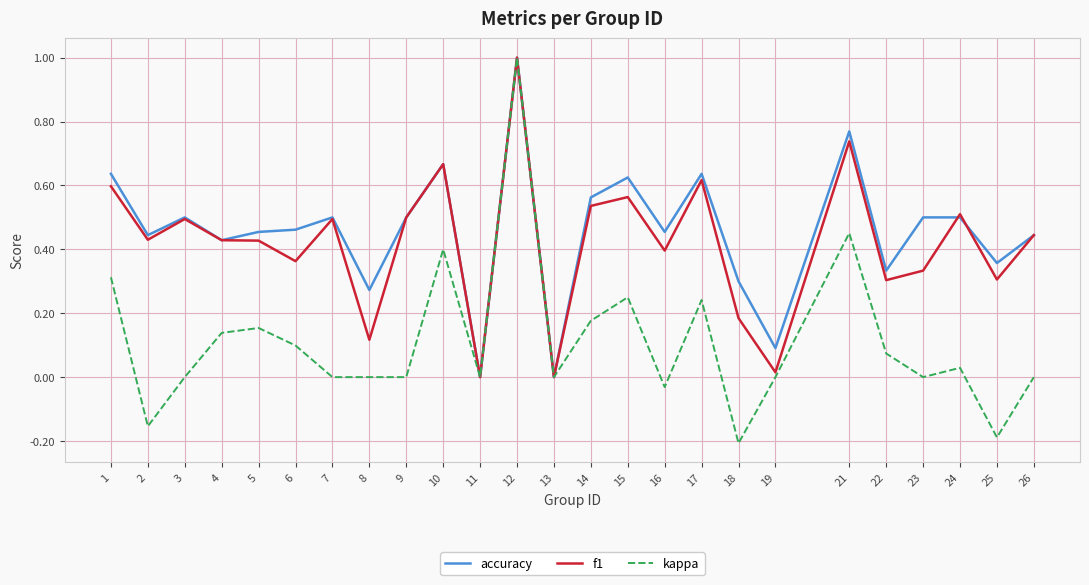

Between 2 and 26, which series saw the biggest shift?

kappa